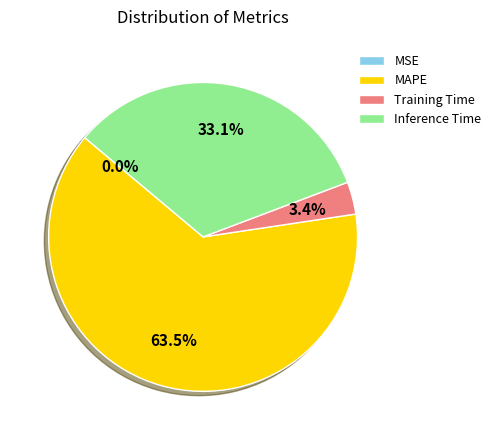

What percentage is the Inference Time slice, to the nearest percent?

33%